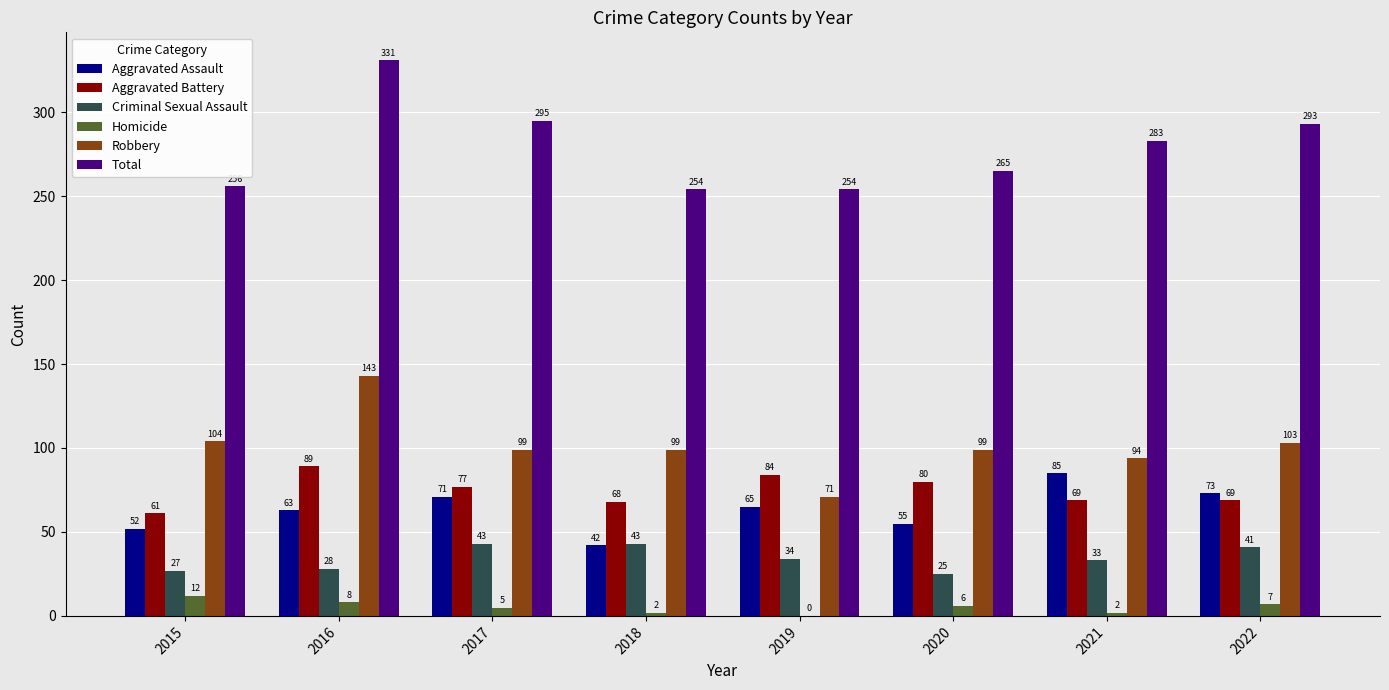

Reading left to right, list all the values displayed in this chart.

Aggravated Assault: 52	63	71	42	65	55	85	73
Aggravated Battery: 61	89	77	68	84	80	69	69
Criminal Sexual Assault: 27	28	43	43	34	25	33	41
Homicide: 12	8	5	2	0	6	2	7
Robbery: 104	143	99	99	71	99	94	103
Total: 256	331	295	254	254	265	283	293